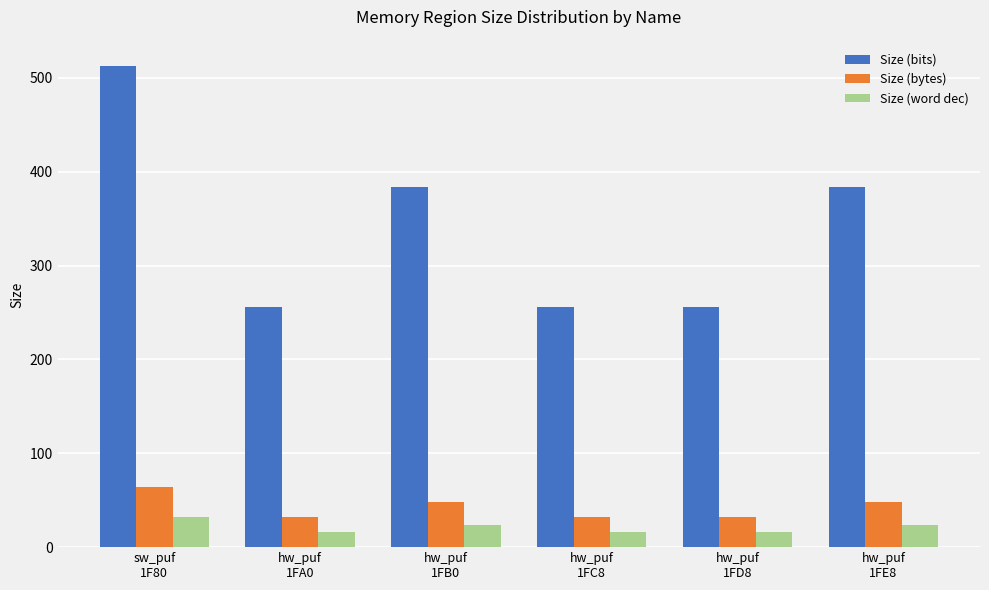

What is the difference between the maximum and minimum values in the Size (bytes) series?

32